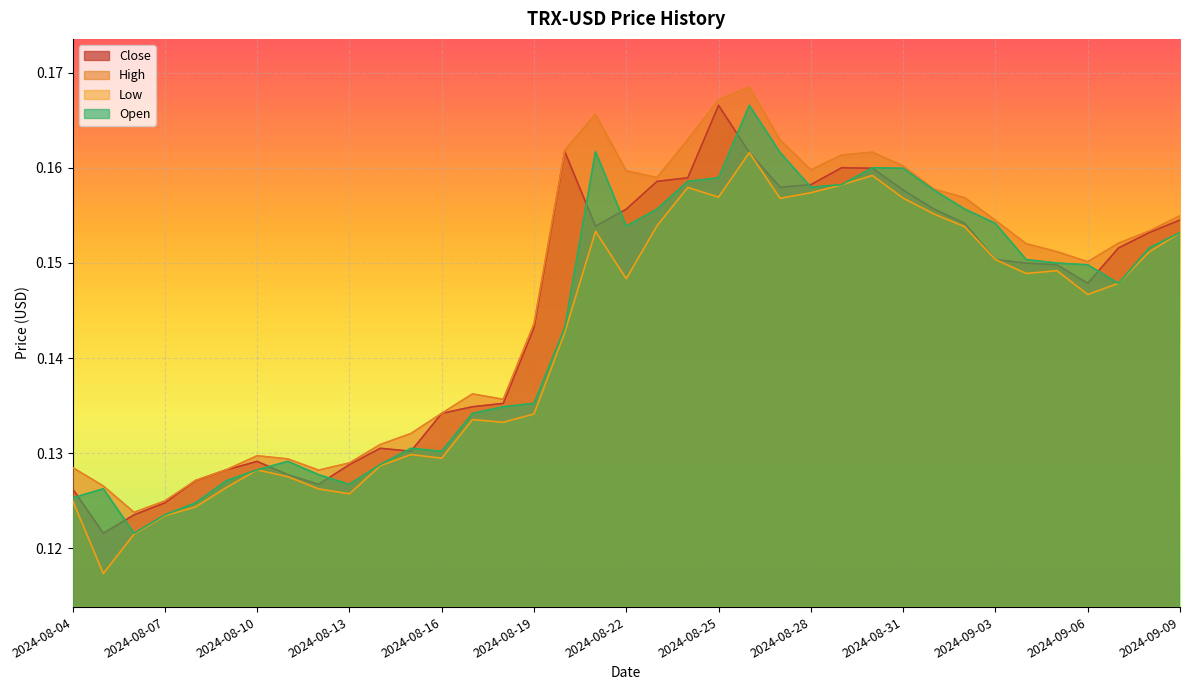

What is the label of the 8th point from the left?

2024-08-11